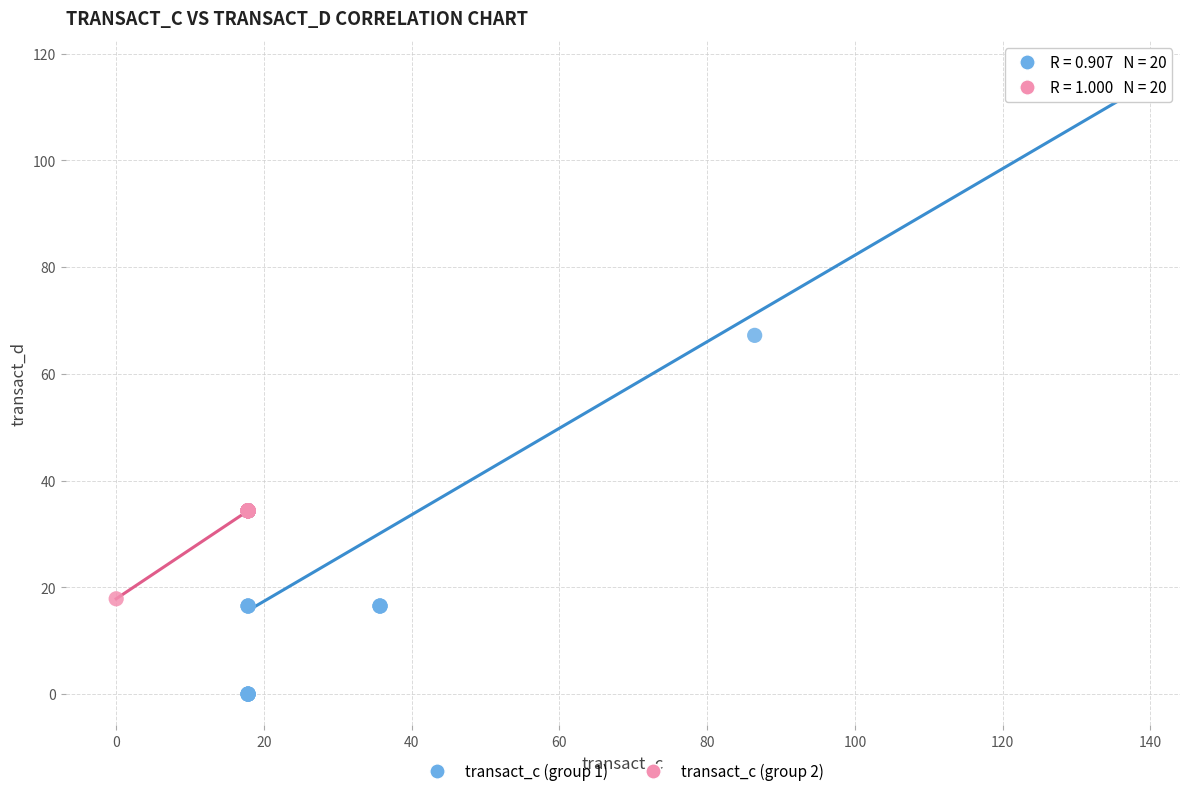

Which series reaches the minimum Y coordinate?

transact_c (group 1)